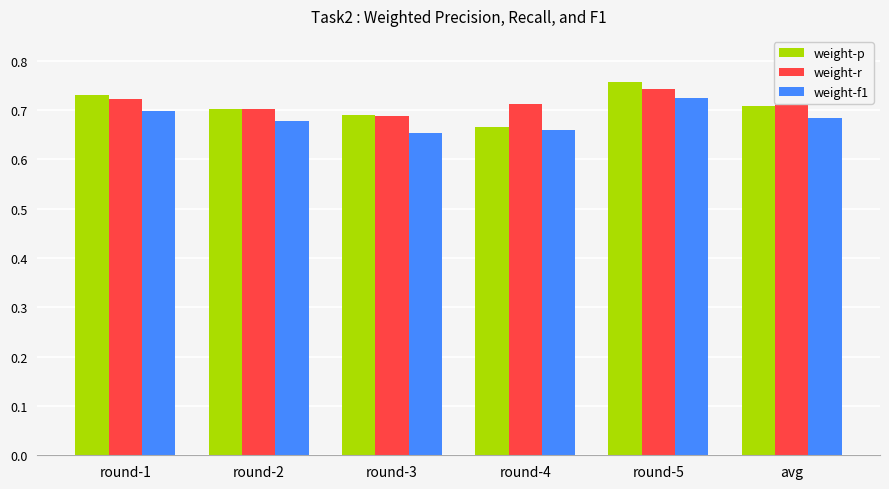

What is the total value across all series at round-3?

2.0